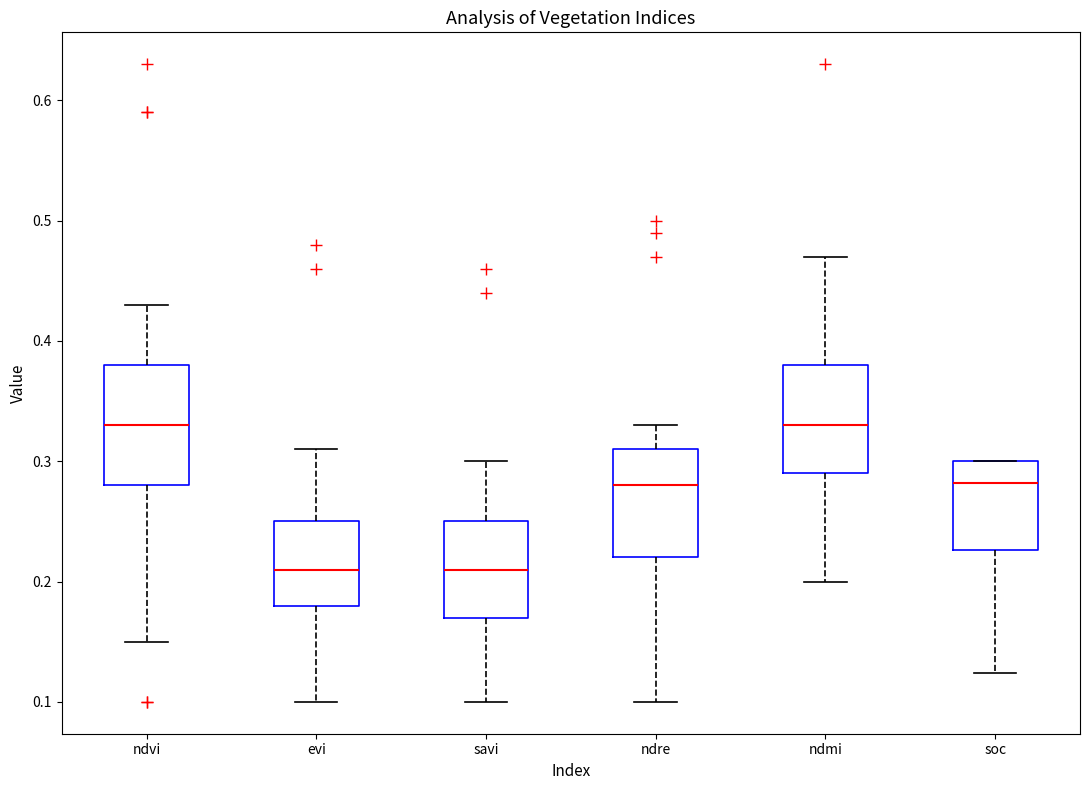

Where does the median line of the box for soc sit on the y-axis? The values are not printed on the chart, so give them approximately, as read against the axis.

0.28